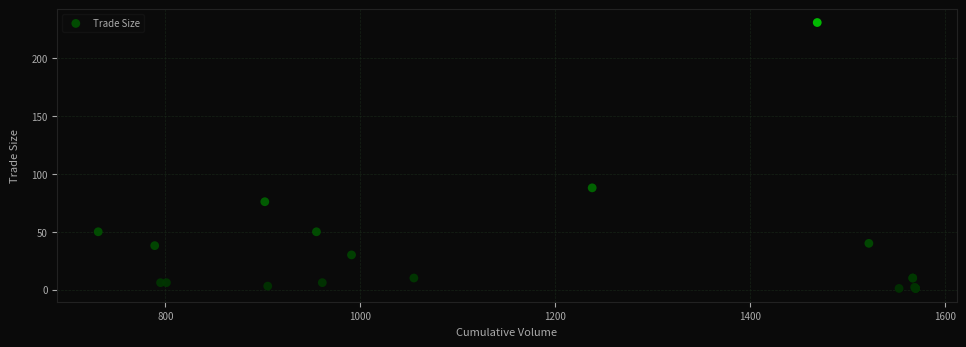

What Y value in the scatter plot is closest to 116?

88